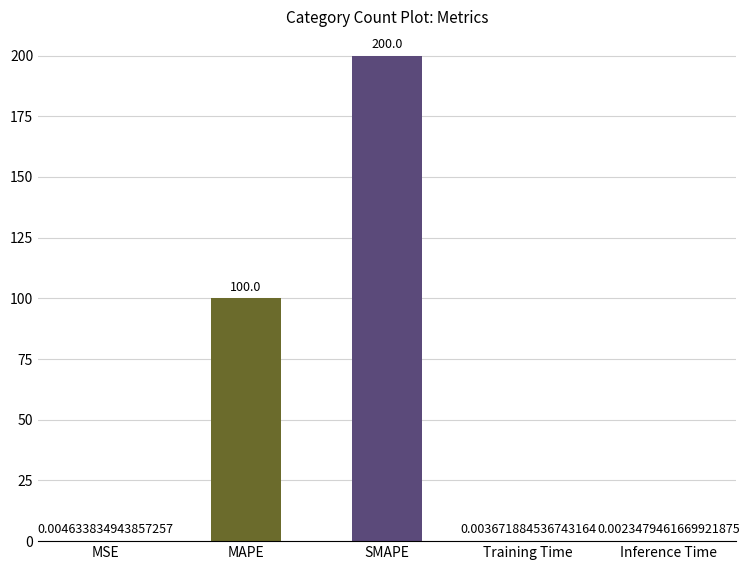

Where is the data nearest to the value 100?

MAPE